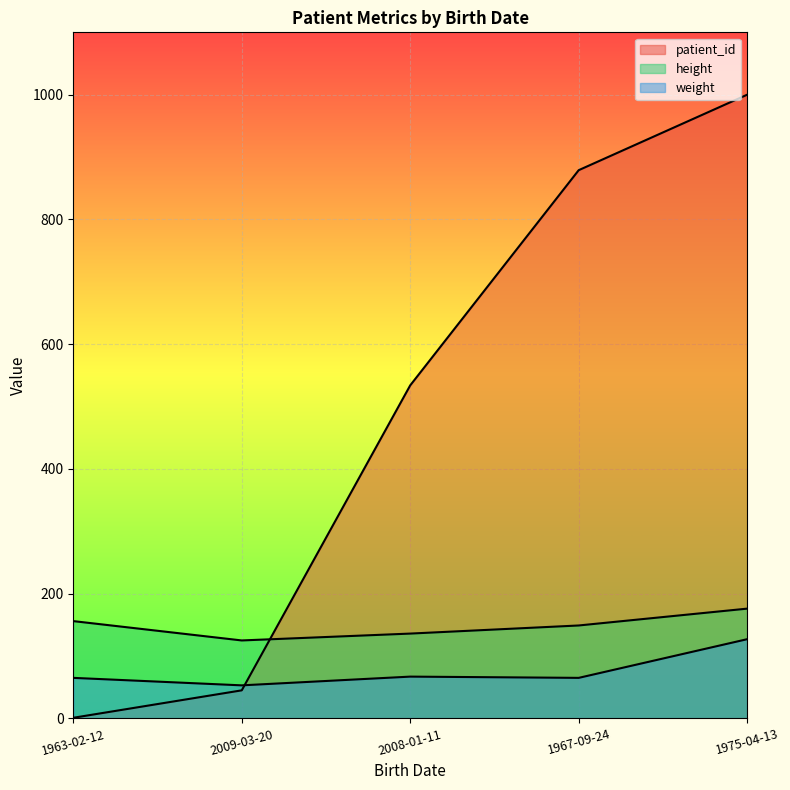

True or false: height has more than 0 points higher than both neighbors.

False